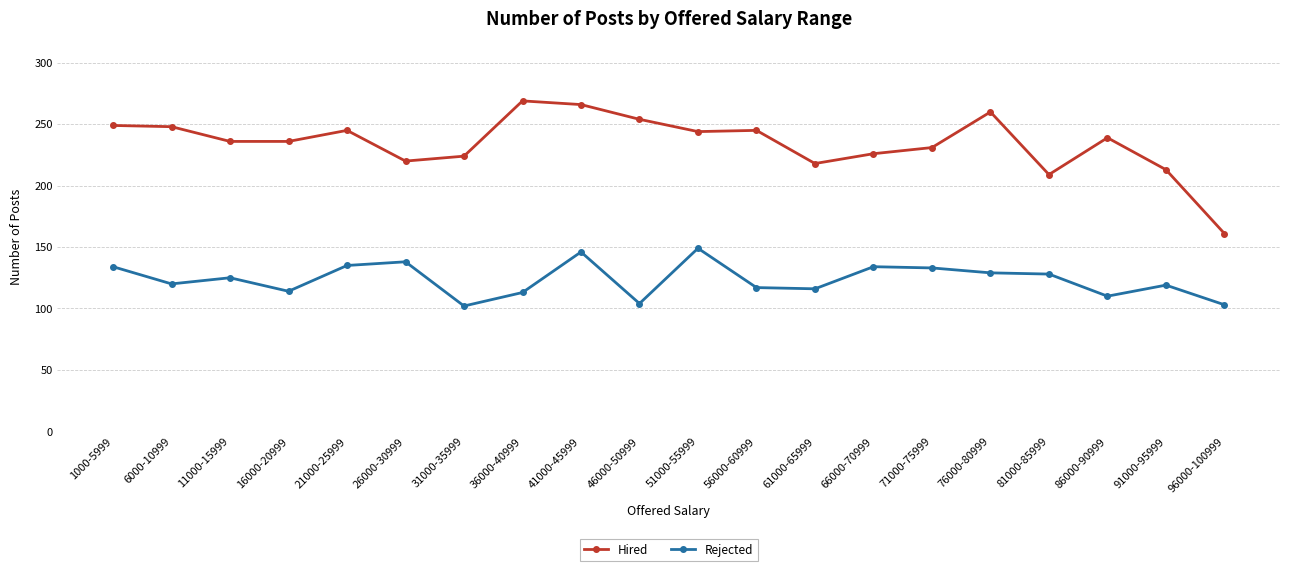

Which series has the largest range (max minus min)?

Hired